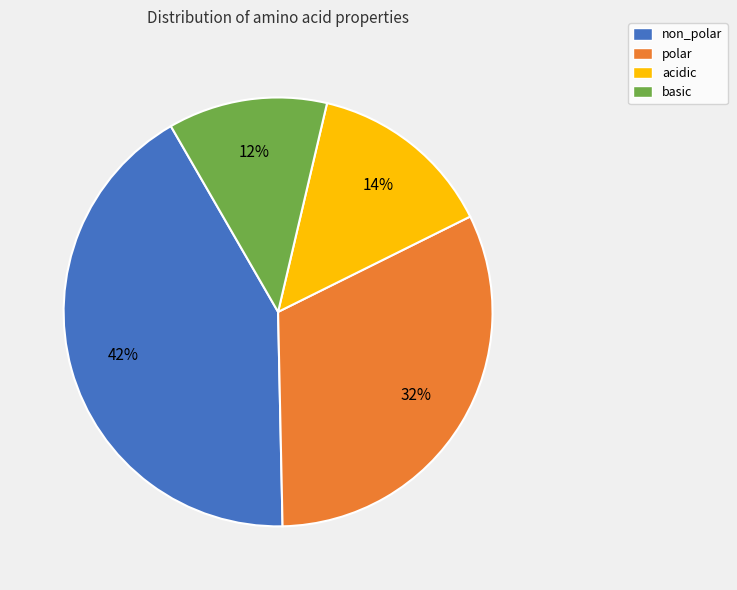

To the nearest percent, what is the average slice percentage?

25%